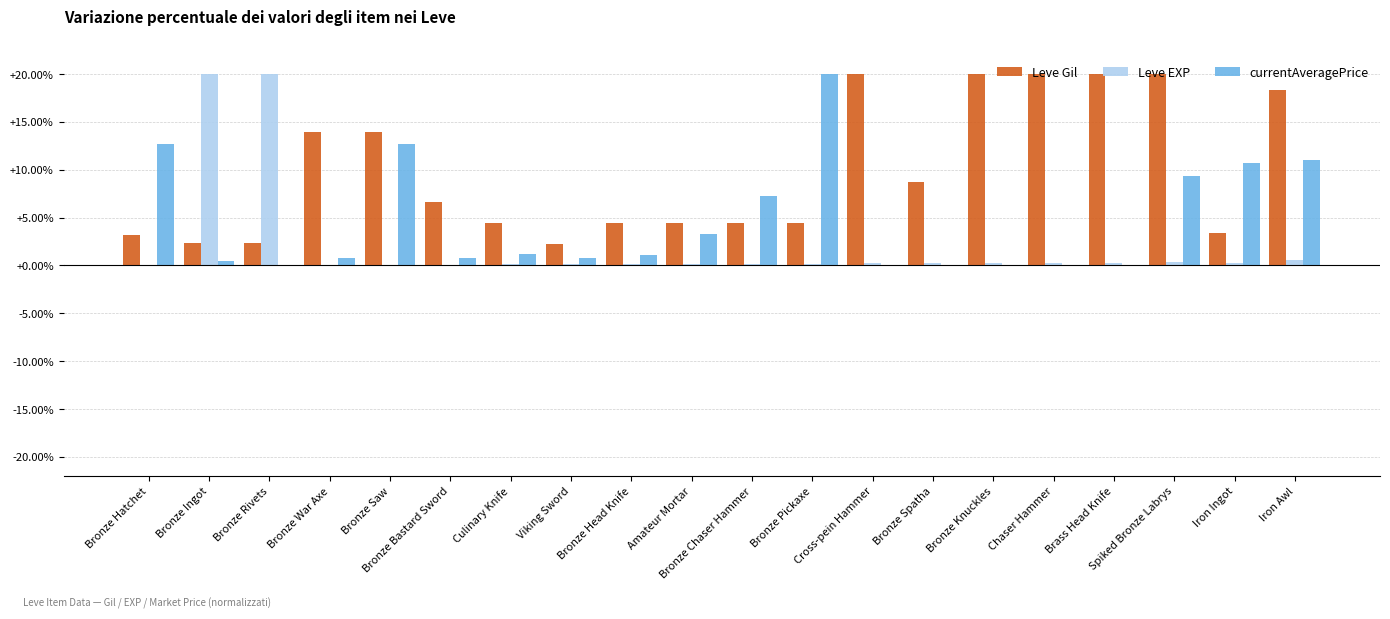

What is the sum of all Leve Gil values?

197.4